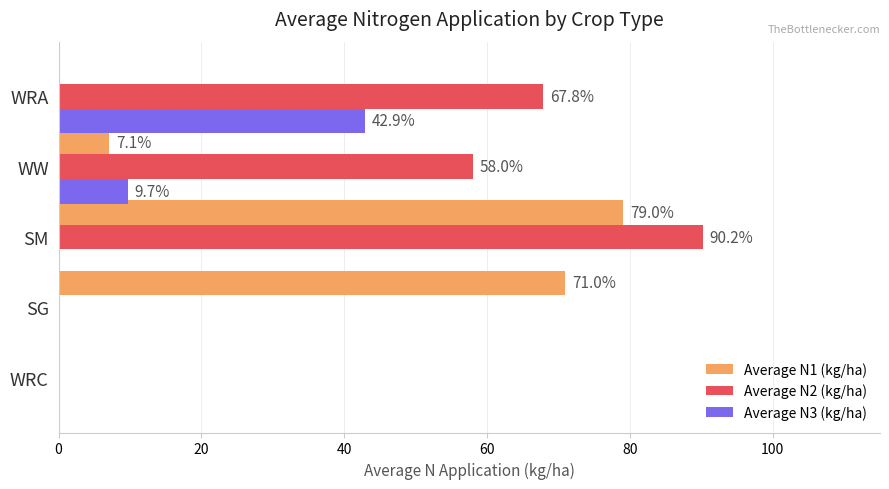

Which series changed the most between WRC and SG?

Average N1 (kg/ha)